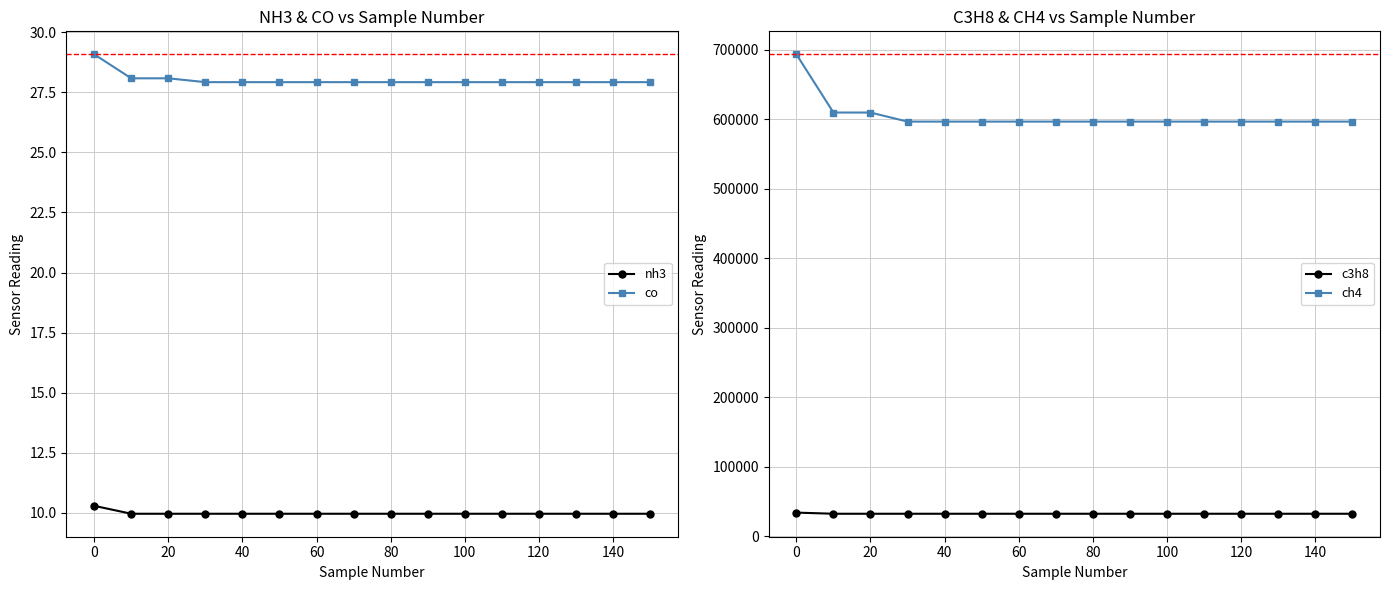

True or false: co and nh3 cross at least once.

False